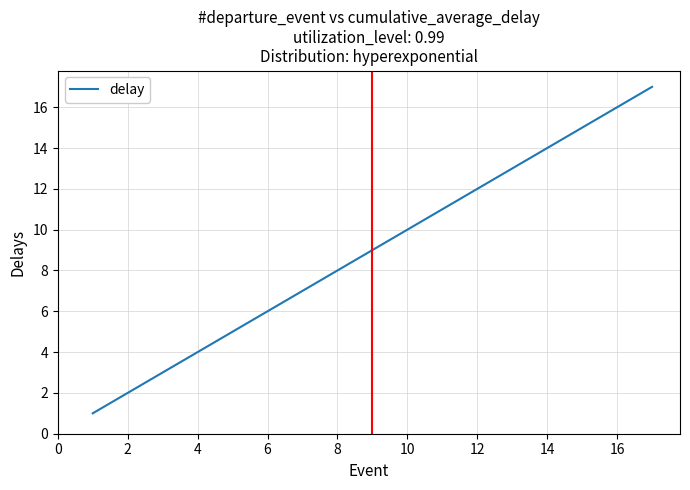

What is the greatest value displayed?

17